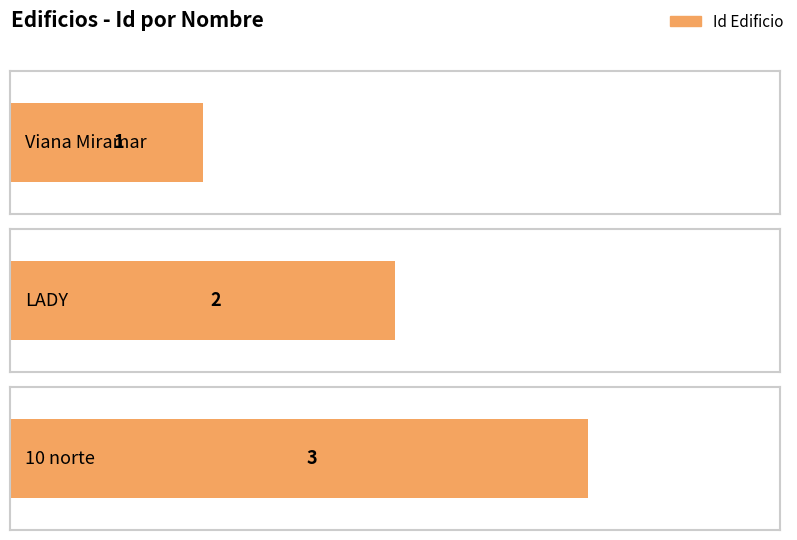

What is the value of the 1st bar from the left?

1